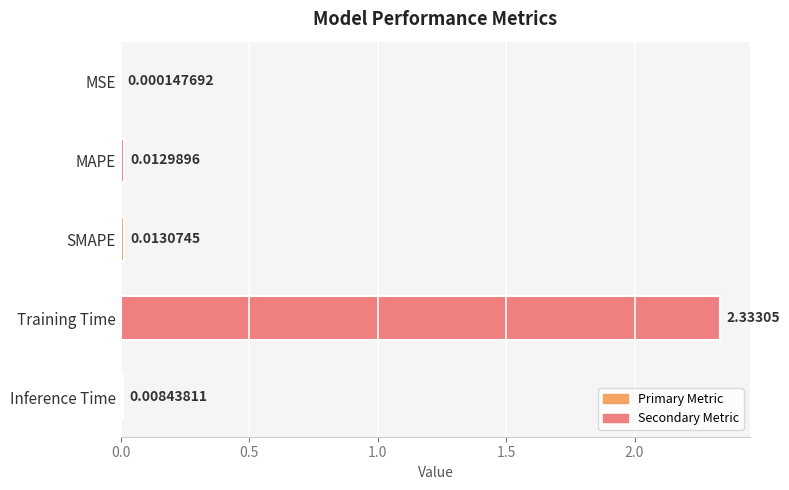

What is the change in value from SMAPE to Training Time?

+2.3